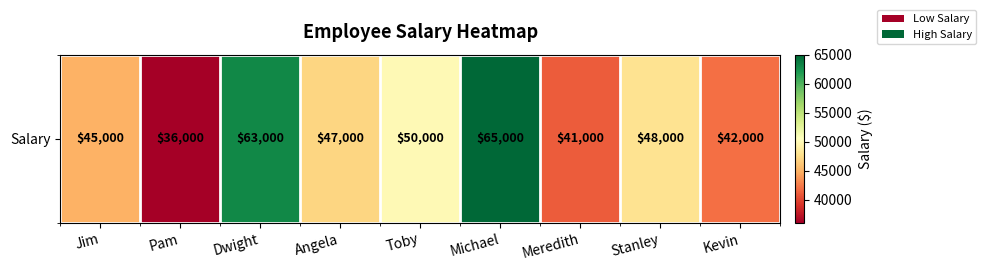

At which category does the chart reach its minimum across all series?

Pam